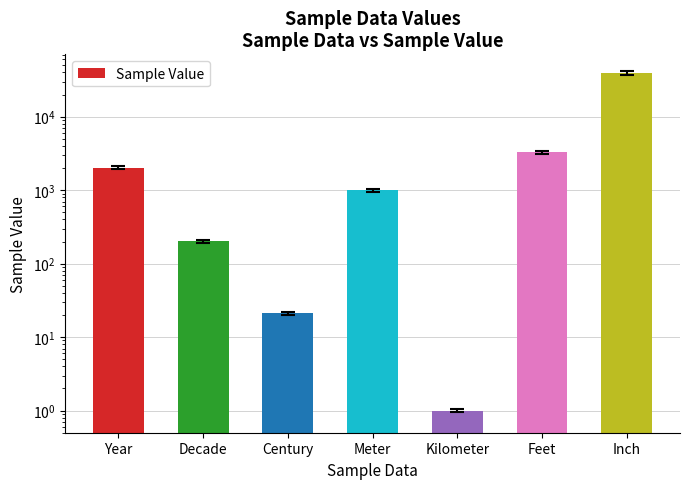

What position from the right is Year?

7